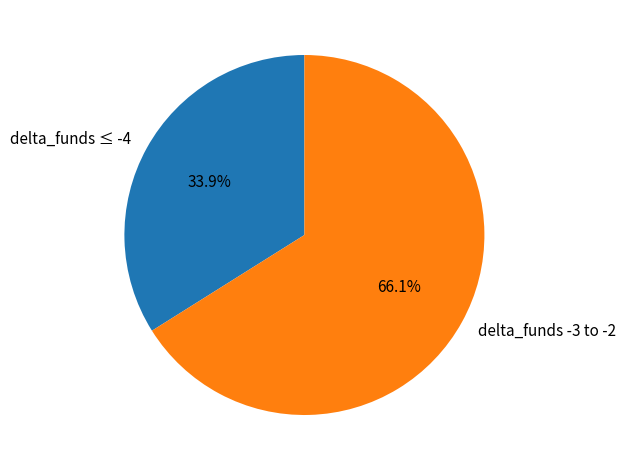

How many segments does this pie chart have?

2